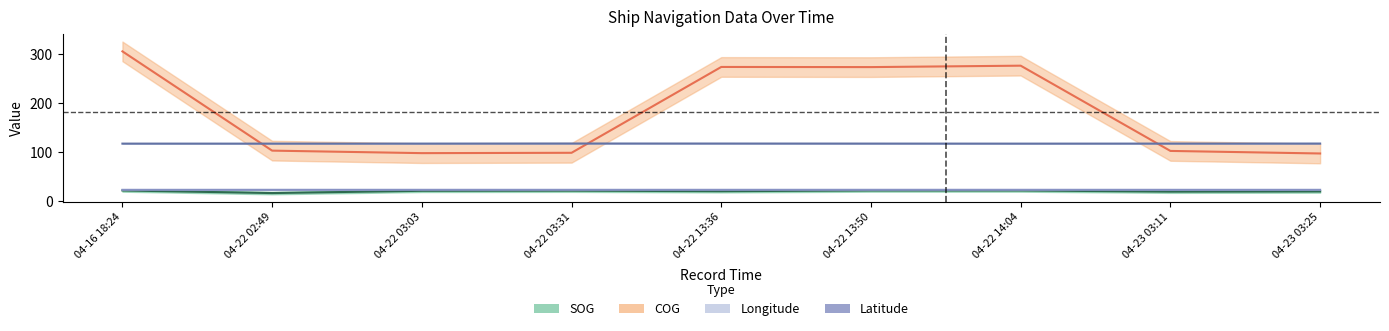

Rank the series at 04-22 13:36 from highest to lowest value.

COG, Longitude, Latitude, SOG